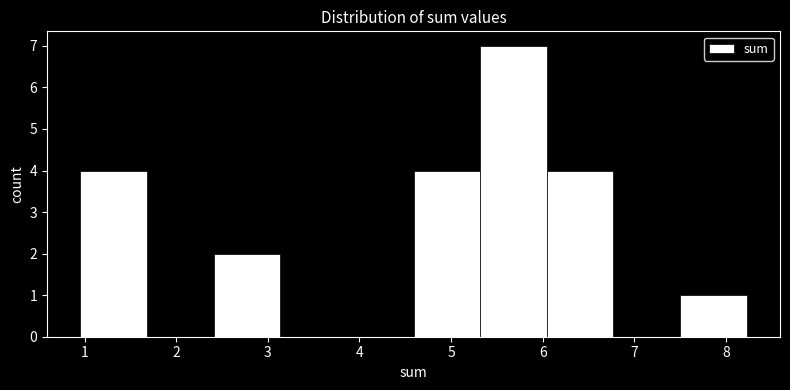

Over which range of the x-axis is the bar tallest?

5.3 to 6.0